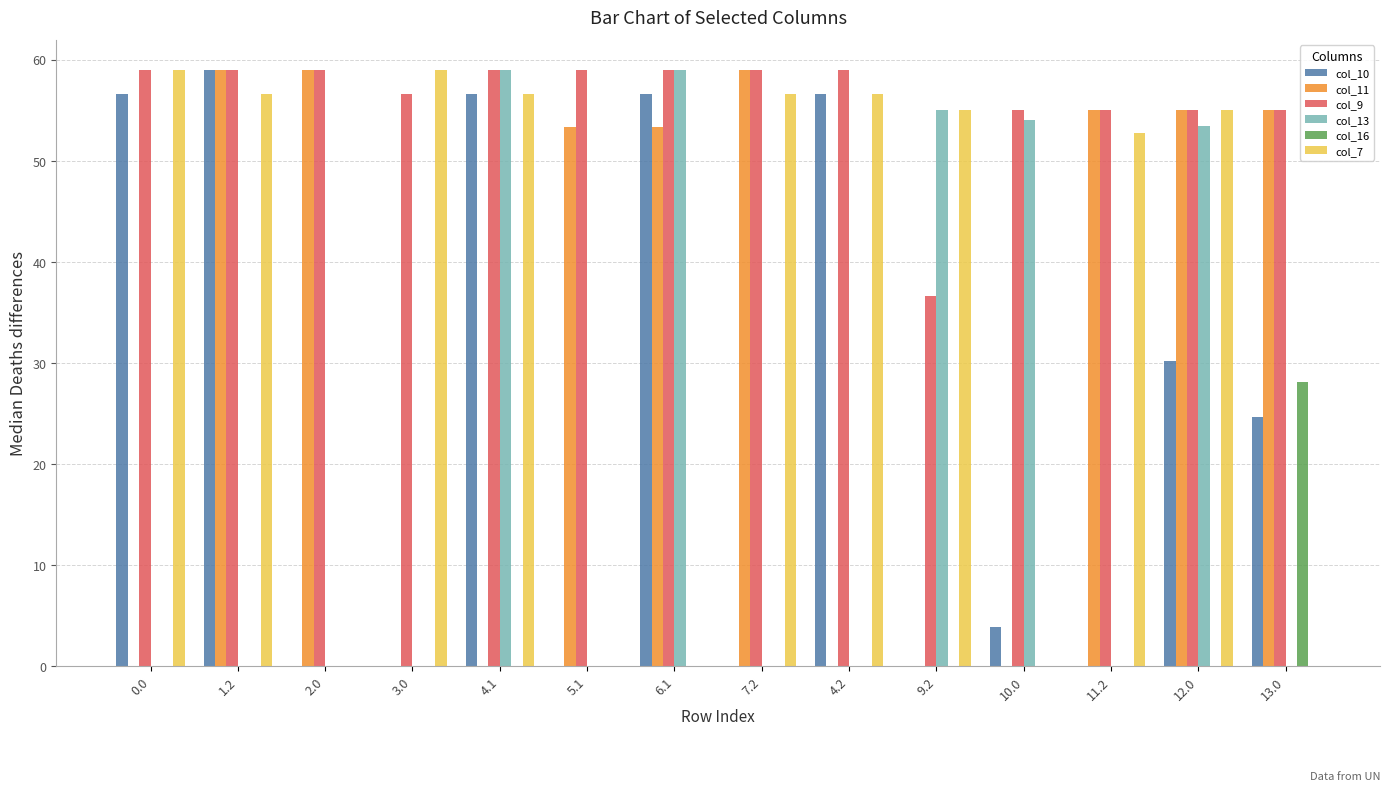

Reading right to left, list all the values displayed in this chart.

col_10: 13.0=24.7	12.0=30.2	11.2=0.0	10.0=3.9	9.2=0.0	4.2=56.6	7.2=0.0	6.1=56.6	5.1=0.0	4.1=56.6	3.0=0.0	2.0=0.0	1.2=59.0	0.0=56.6
col_11: 13.0=55.0	12.0=55.0	11.2=55.0	10.0=0.0	9.2=0.0	4.2=0.0	7.2=59.0	6.1=53.3	5.1=53.3	4.1=0.0	3.0=0.0	2.0=59.0	1.2=59.0	0.0=0.0
col_9: 13.0=55.0	12.0=55.0	11.2=55.0	10.0=55.0	9.2=36.6	4.2=59.0	7.2=59.0	6.1=59.0	5.1=59.0	4.1=59.0	3.0=56.6	2.0=59.0	1.2=59.0	0.0=59.0
col_13: 13.0=0.0	12.0=53.4	11.2=0.0	10.0=54.0	9.2=55.0	4.2=0.0	7.2=0.0	6.1=59.0	5.1=0.0	4.1=59.0	3.0=0.0	2.0=0.0	1.2=0.0	0.0=0.0
col_16: 13.0=28.1	12.0=0.0	11.2=0.0	10.0=0.0	9.2=0.0	4.2=0.0	7.2=0.0	6.1=0.0	5.1=0.0	4.1=0.0	3.0=0.0	2.0=0.0	1.2=0.0	0.0=0.0
col_7: 13.0=0.0	12.0=55.0	11.2=52.8	10.0=0.0	9.2=55.0	4.2=56.6	7.2=56.6	6.1=0.0	5.1=0.0	4.1=56.6	3.0=59.0	2.0=0.0	1.2=56.6	0.0=59.0